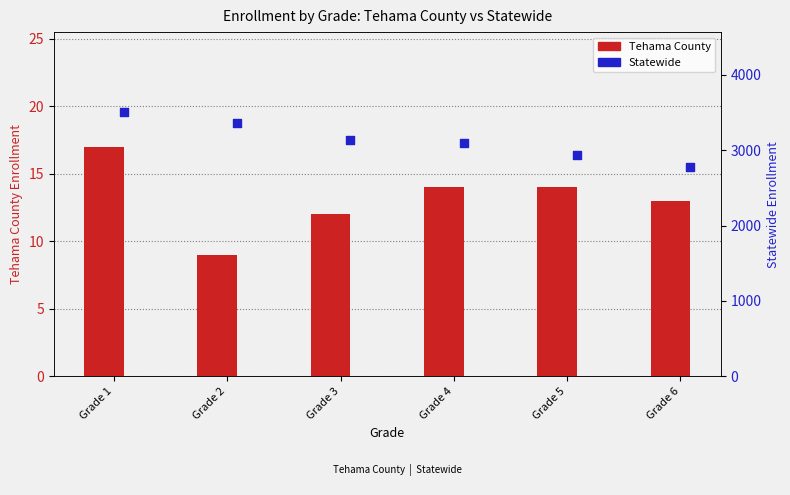

Which series reaches the minimum Y coordinate?

Tehama County